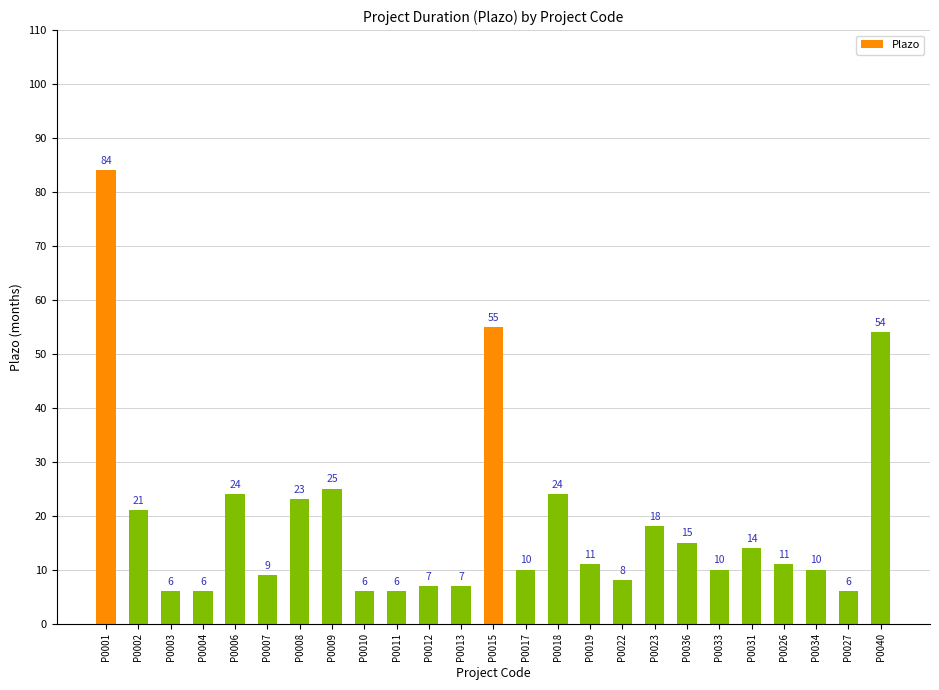

At which category does the chart reach its peak across all series?

P0001